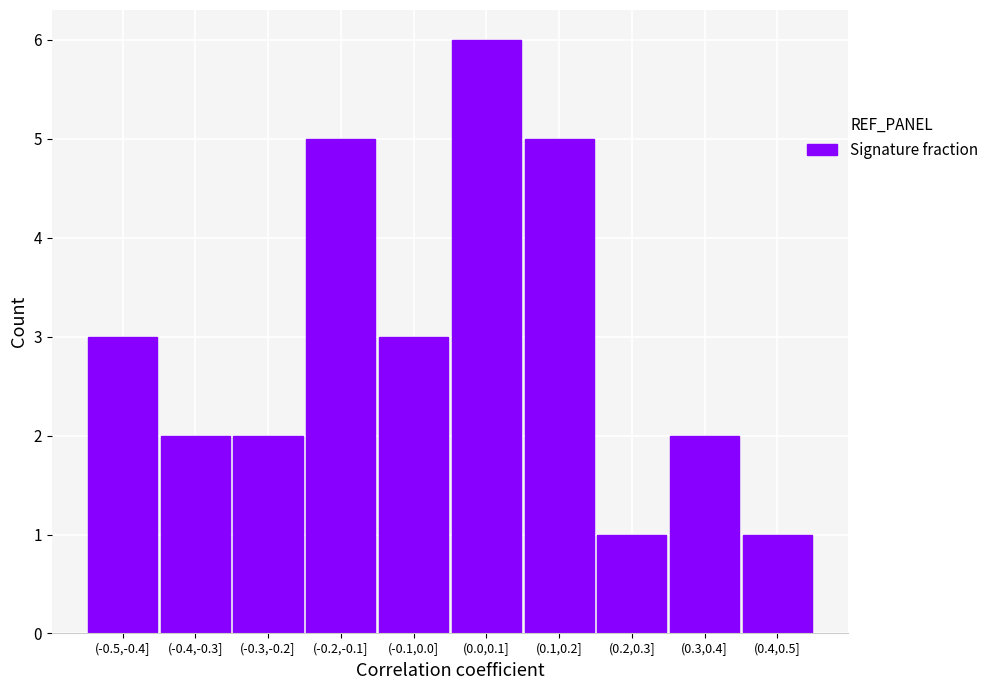

Reading left to right, list all the values displayed in this chart.

(-0.5,-0.4]=3	(-0.4,-0.3]=2	(-0.3,-0.2]=2	(-0.2,-0.1]=5	(-0.1,0.0]=3	(0.0,0.1]=6	(0.1,0.2]=5	(0.2,0.3]=1	(0.3,0.4]=2	(0.4,0.5]=1